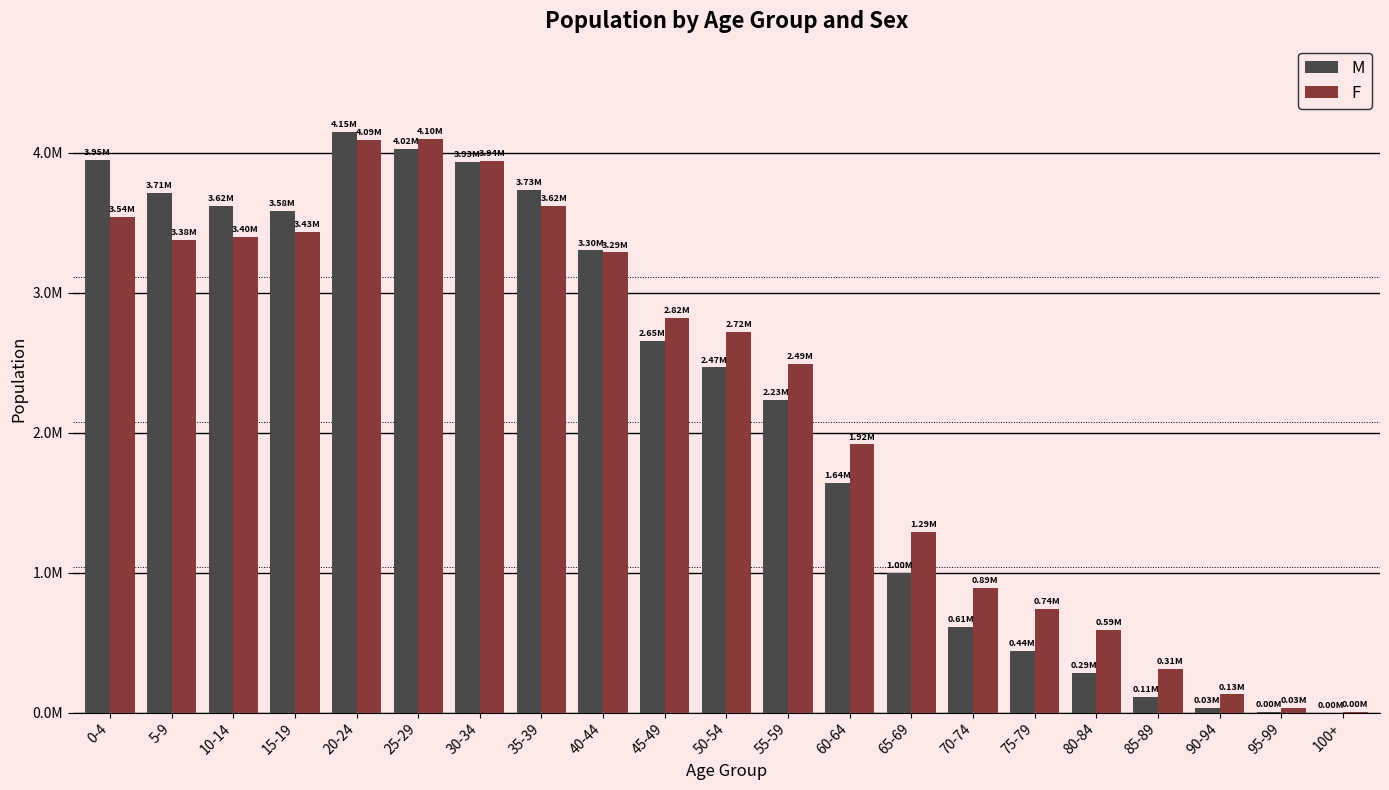

What position from the right is 70-74?

7